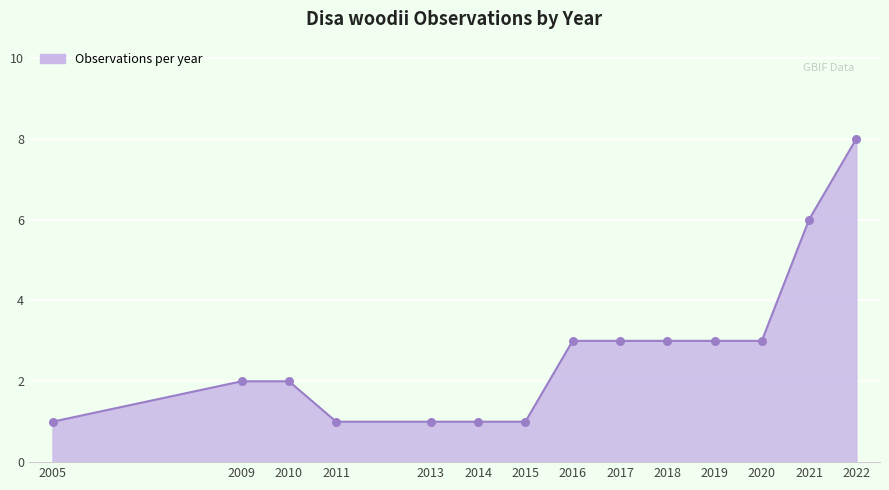

Approximately how many times larger is the value at 2010 compared to 2019?

0.7